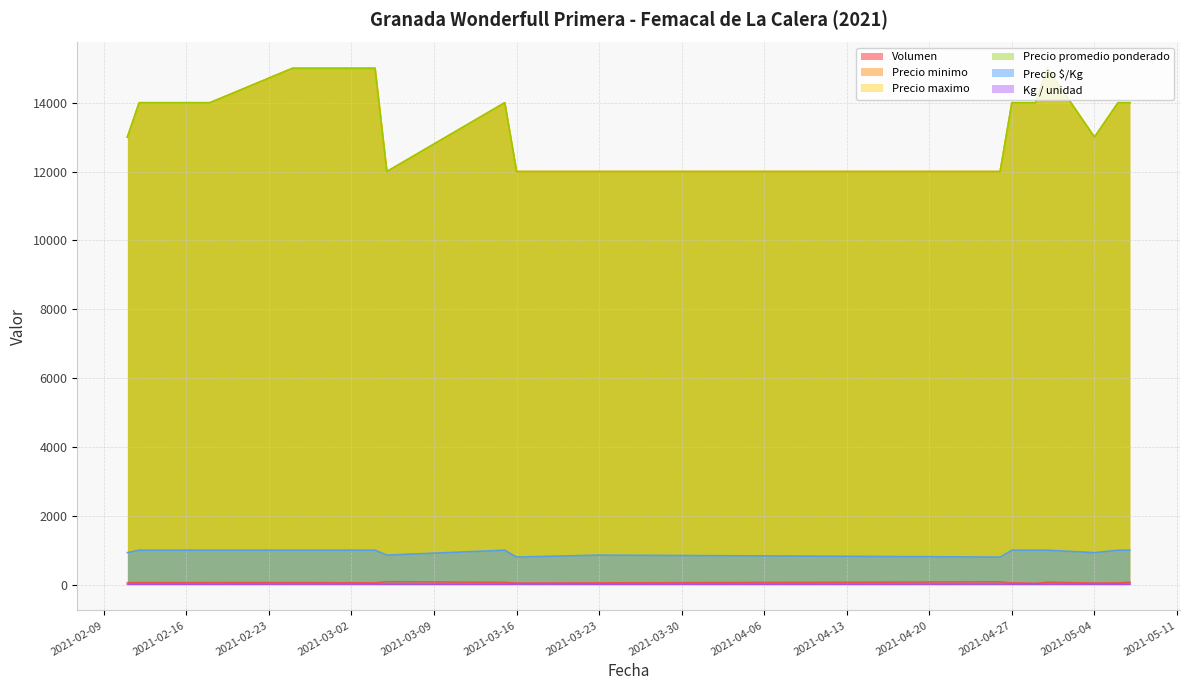

Which series has the largest range (max minus min)?

Precio minimo